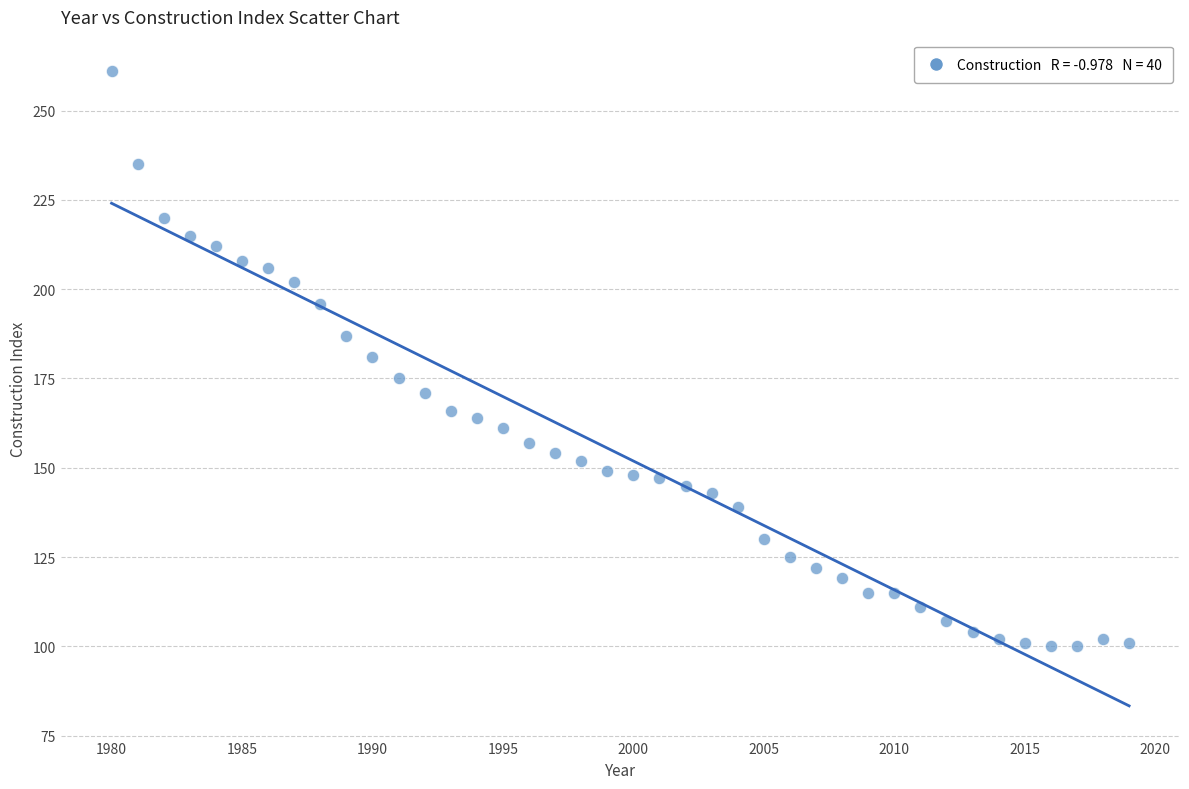

What is the range of Y values (max minus min)?

161